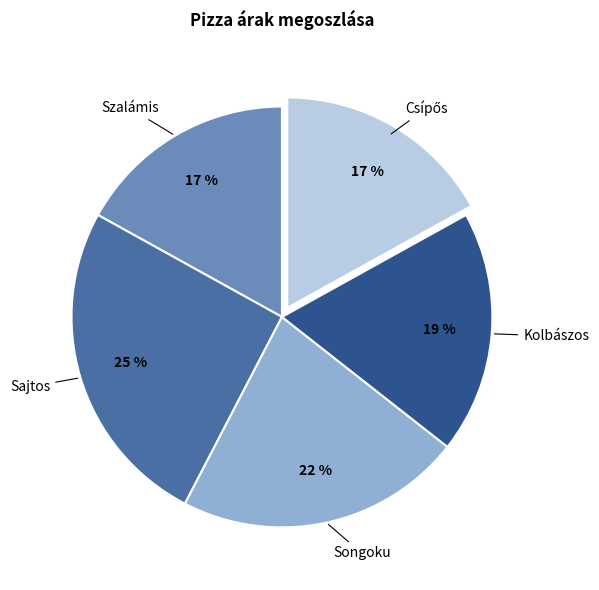

To the nearest percent, what is the difference between the largest and smallest slice percentages?

8%